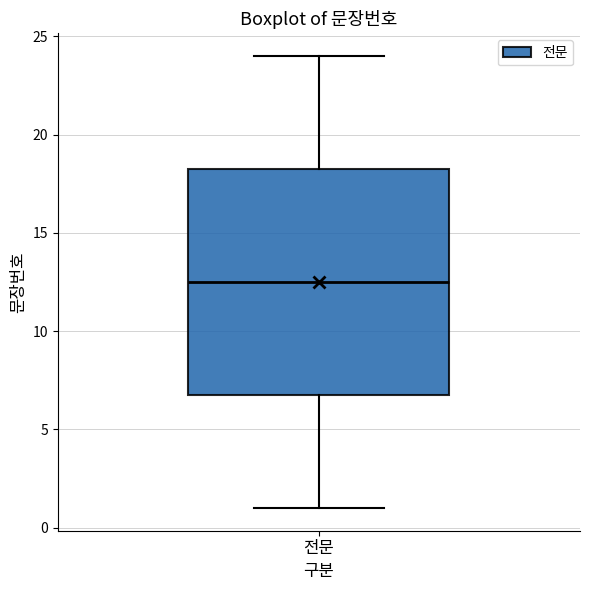

Transcribe this box plot: give where the median line is, the range the box spans, and where the two whiskers end, as read against the y-axis. The values are not printed on the chart, so give them approximately, as read against the axis.

median 12.5, box 7.0 to 18.5, whiskers 1.0 to 24.0